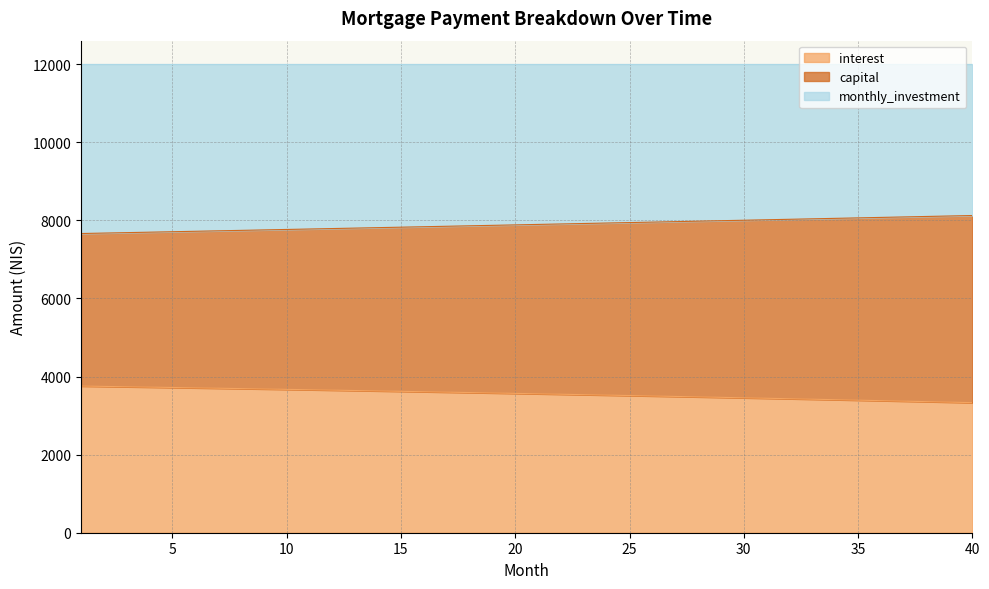

What are all the series names shown in the legend?

interest, capital, monthly_investment